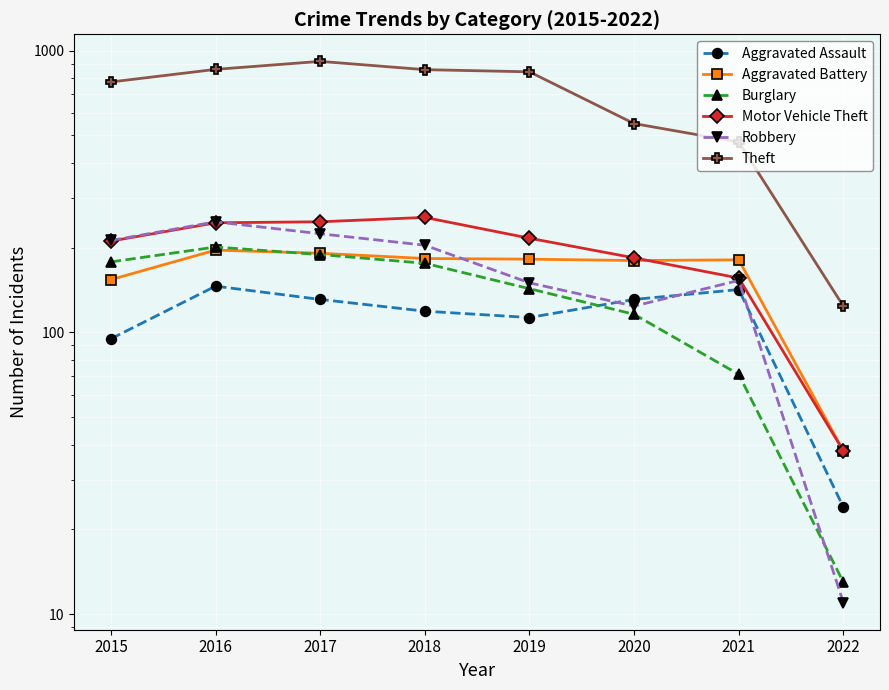

How many interior local valleys does the Aggravated Assault series have?

1